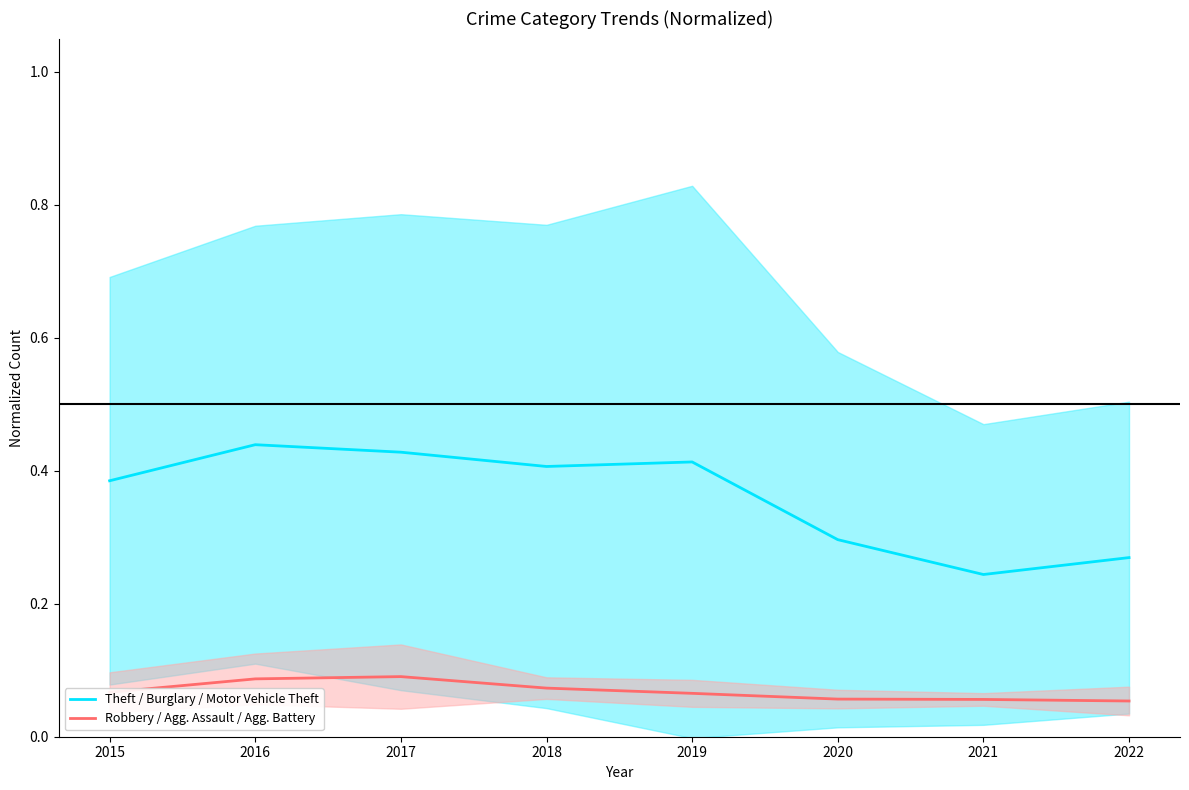

What is the value of the Robbery / Agg. Assault / Agg. Battery point at the 2nd from the left?

0.1